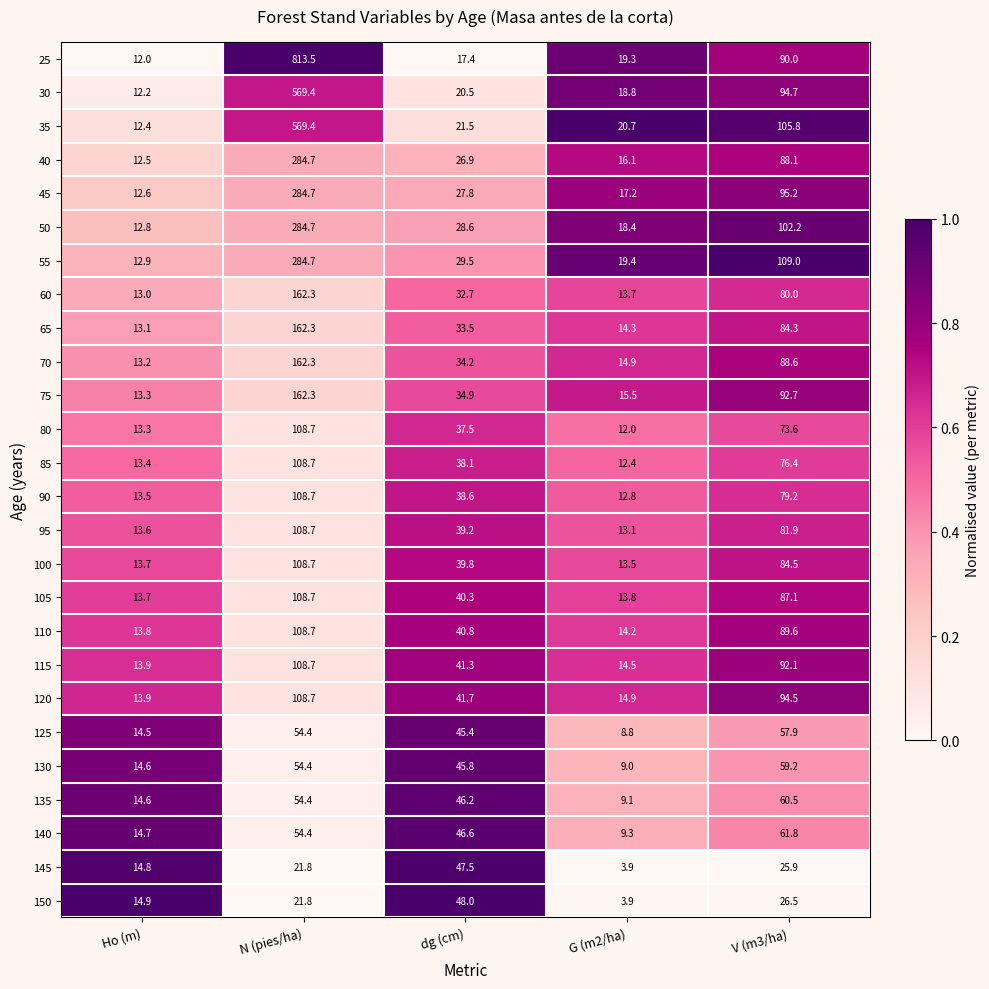

What is the difference between the highest and lowest values at Ho (m)?

2.9